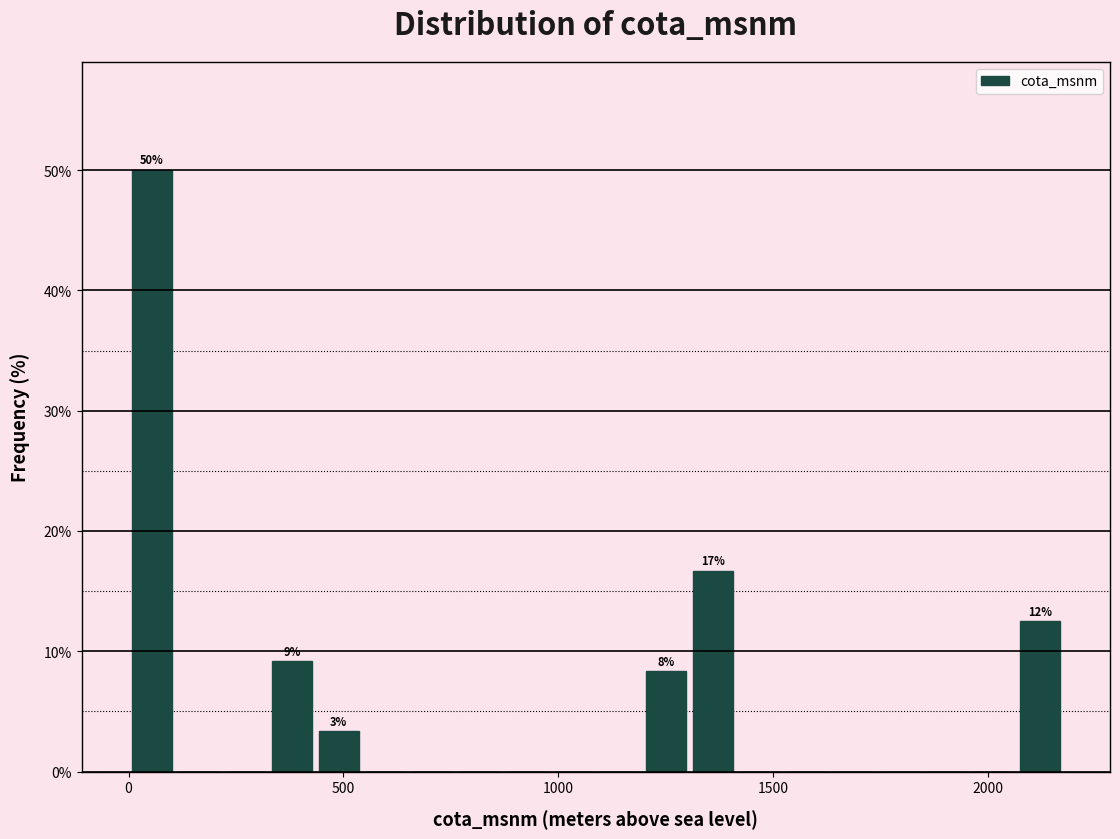

Read against the x-axis, roughly where is the centre of the tallest bar?

50